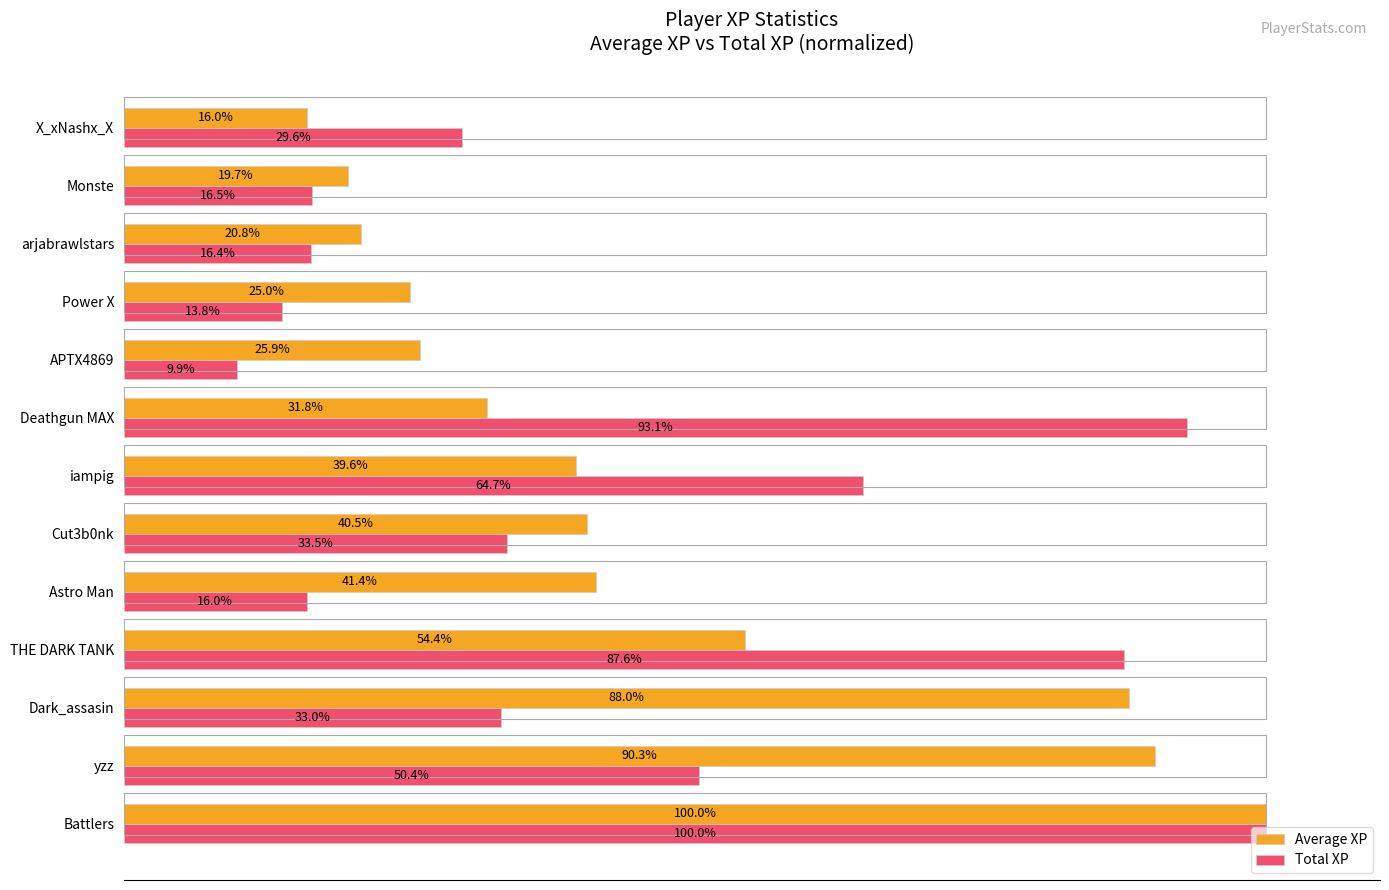

Which series changed the most between Deathgun MAX and X_xNashx_X?

Total XP